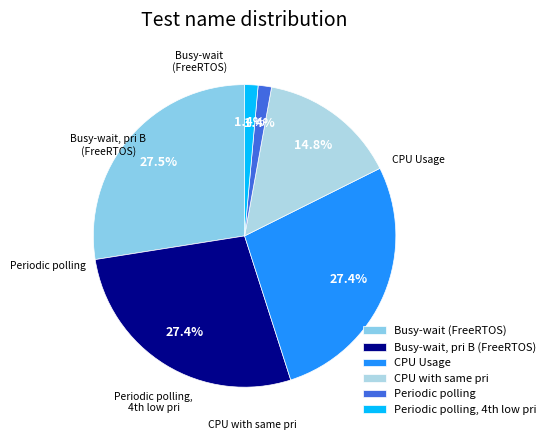

Is there a majority slice in this chart?

No